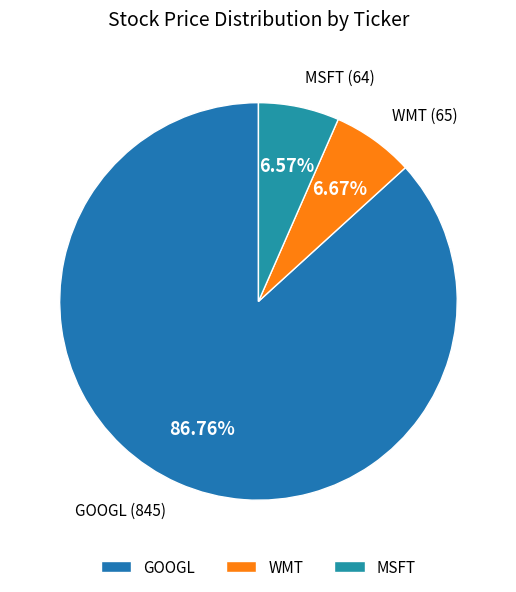

To the nearest percent, what is the difference between the largest and smallest slice percentages?

80%